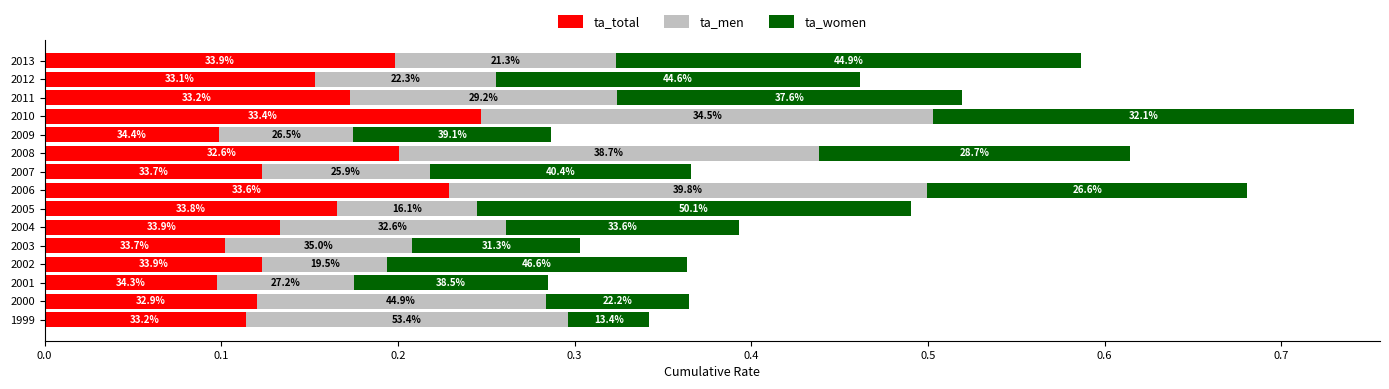

Which series has the largest total across all categories?

ta_women